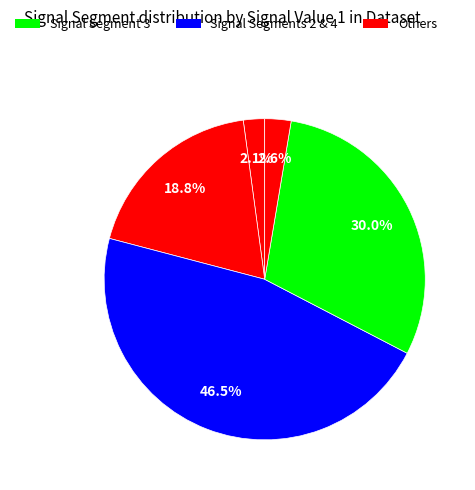

Count the number of slices in the pie.

5